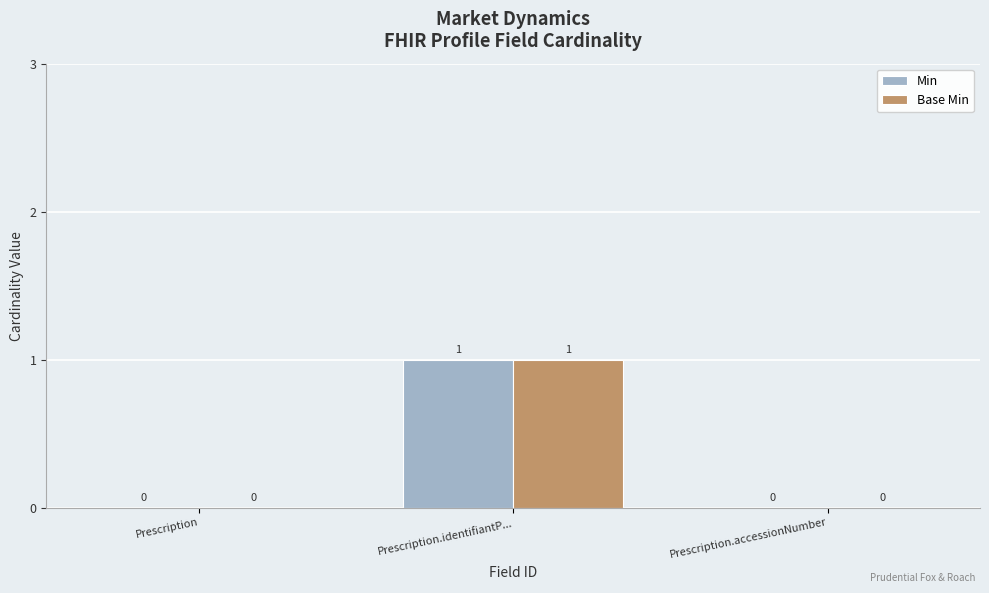

Are the bars horizontal?

No